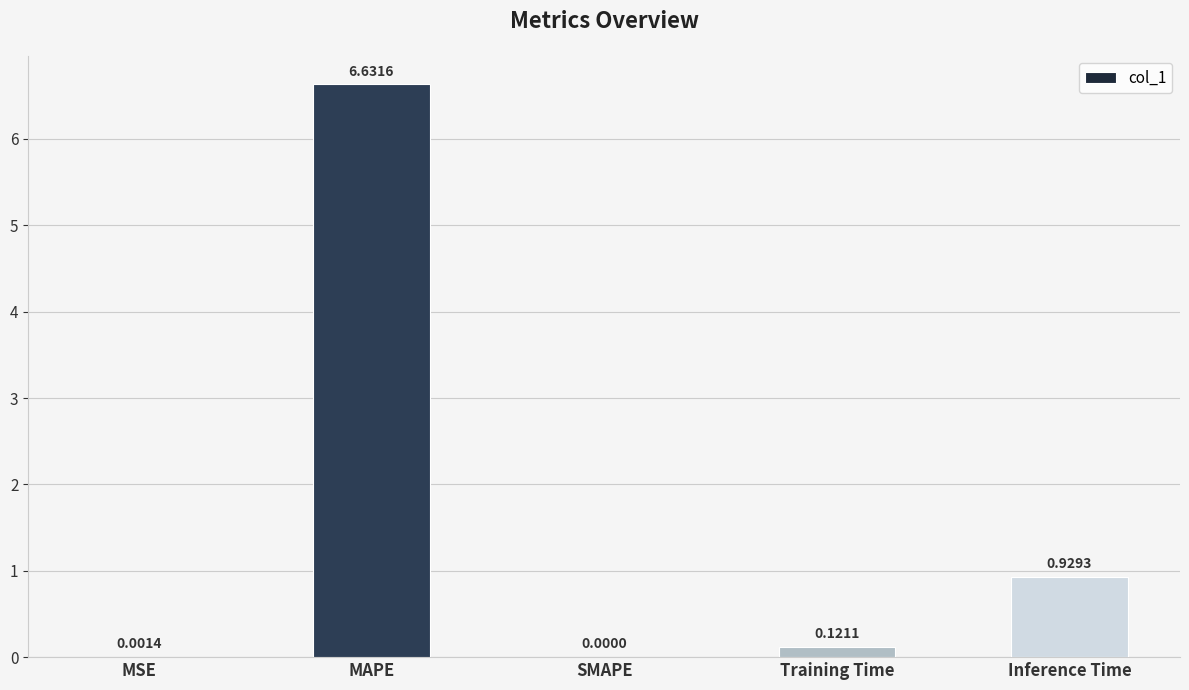

Count the number of data series in this chart.

1